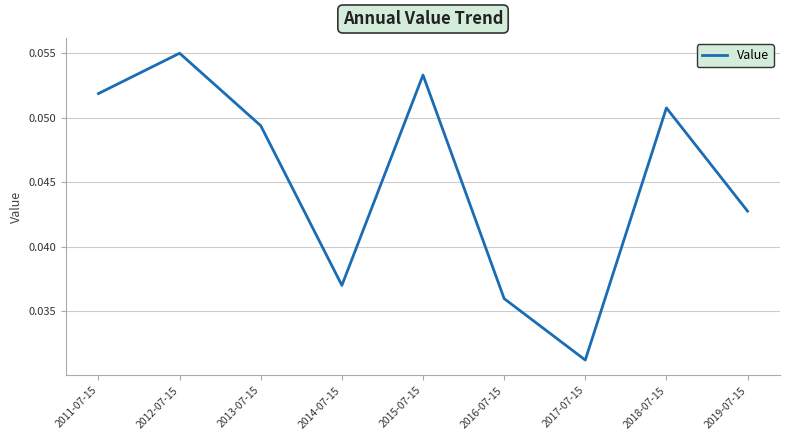

True or false: the data shows 0.0 at 2015-07-15.

False